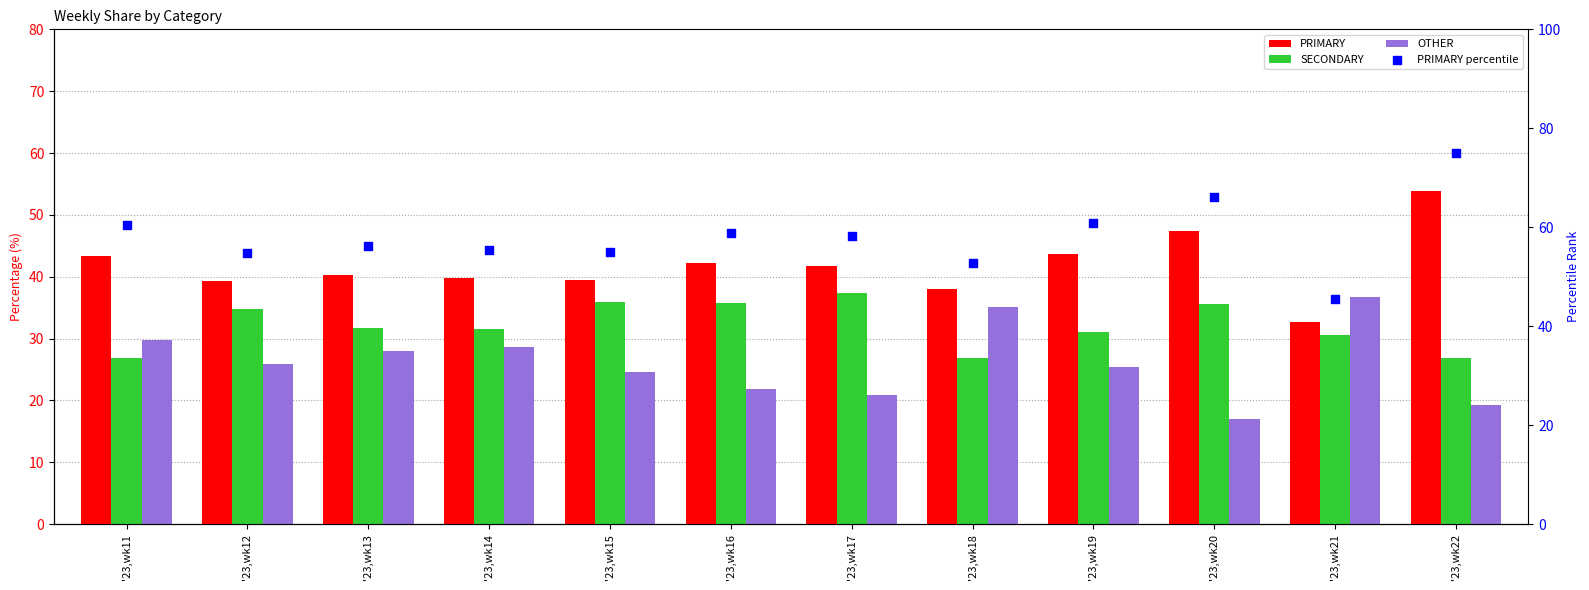

At which category is the sum across all series the highest?

'23,wk22